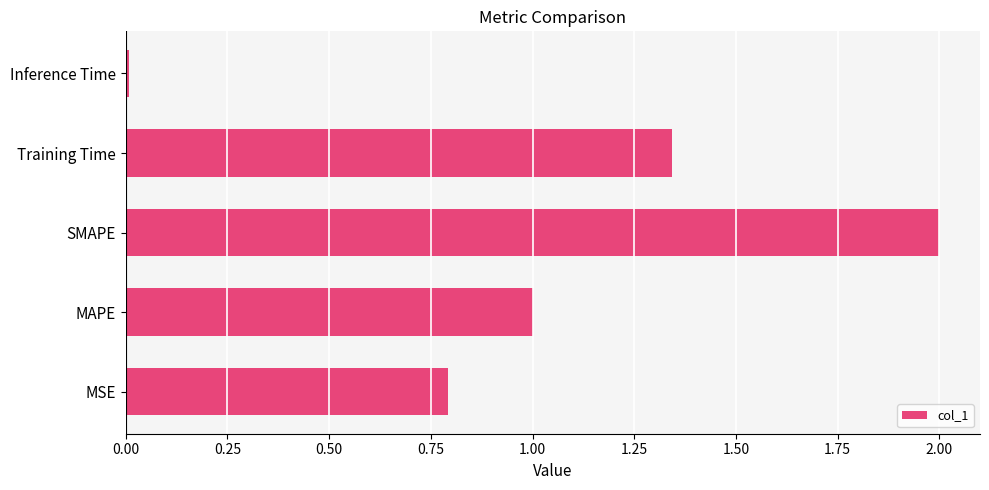

Which has a higher value, Training Time or SMAPE?

SMAPE